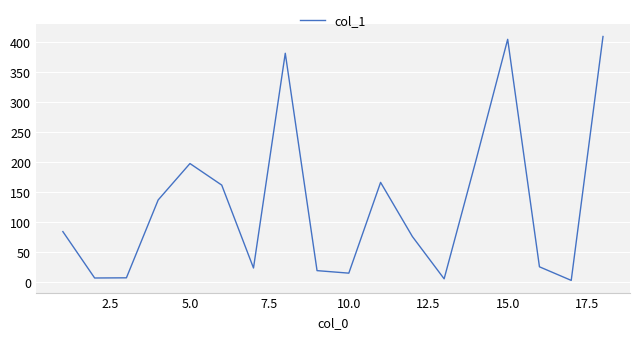

What is the difference between the second highest and minimum values?

402.7